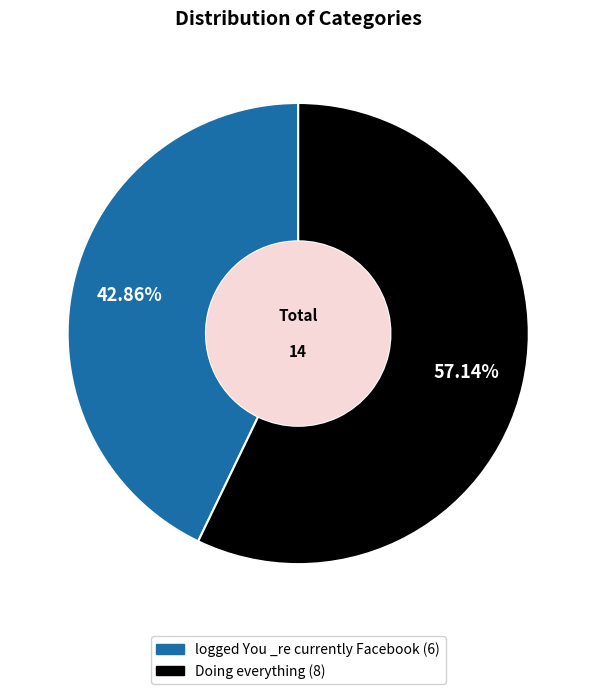

To the nearest percent, what is the difference between the Doing everything and logged You _re currently Facebook slice percentages?

14%